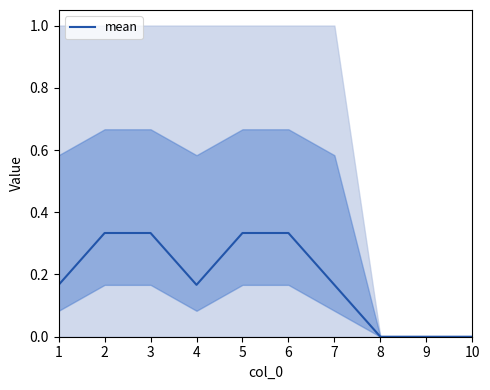

Rank the categories by value from lowest to highest.

8, 9, 10, 1, 4, 7, 2, 3, 5, 6